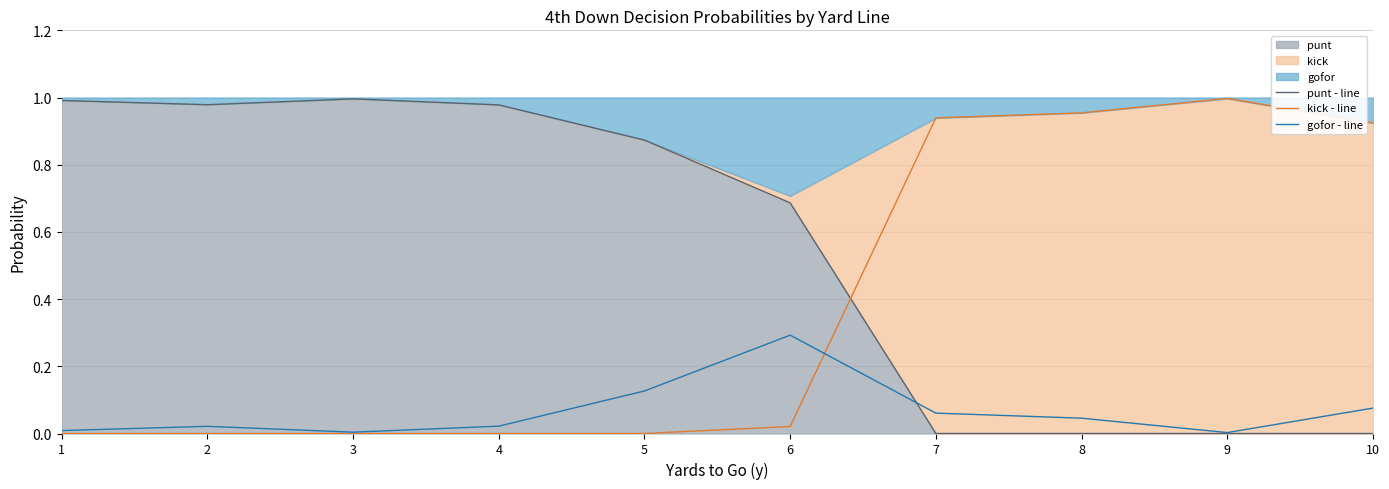

Reading right to left, extract all data points from this chart.

punt - line: 10=0.0	9=0.0	8=0.0	7=0.0	6=0.7	5=0.9	4=1.0	3=1.0	2=1.0	1=1.0
kick - line: 10=0.9	9=1.0	8=1.0	7=0.9	6=0.0	5=0.0	4=0.0	3=0.0	2=0.0	1=0.0
gofor - line: 10=0.1	9=0.0	8=0.0	7=0.1	6=0.3	5=0.1	4=0.0	3=0.0	2=0.0	1=0.0